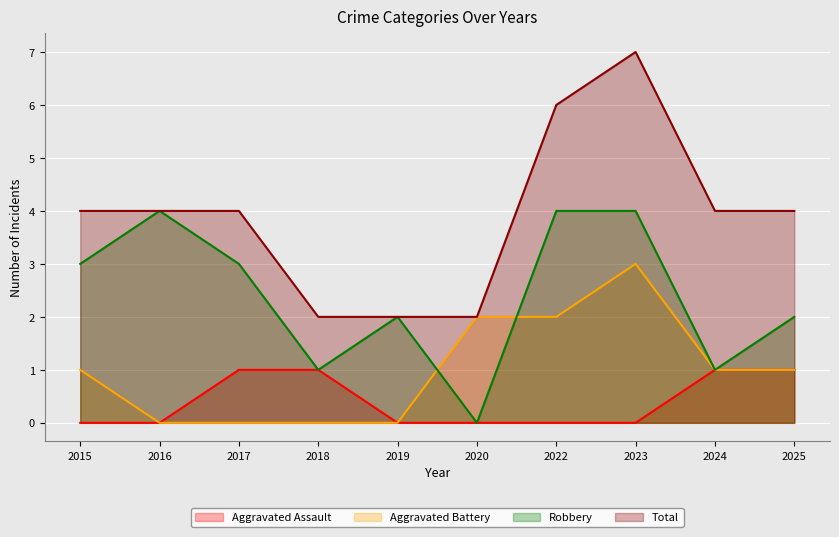

How many lines are shown in the chart?

4